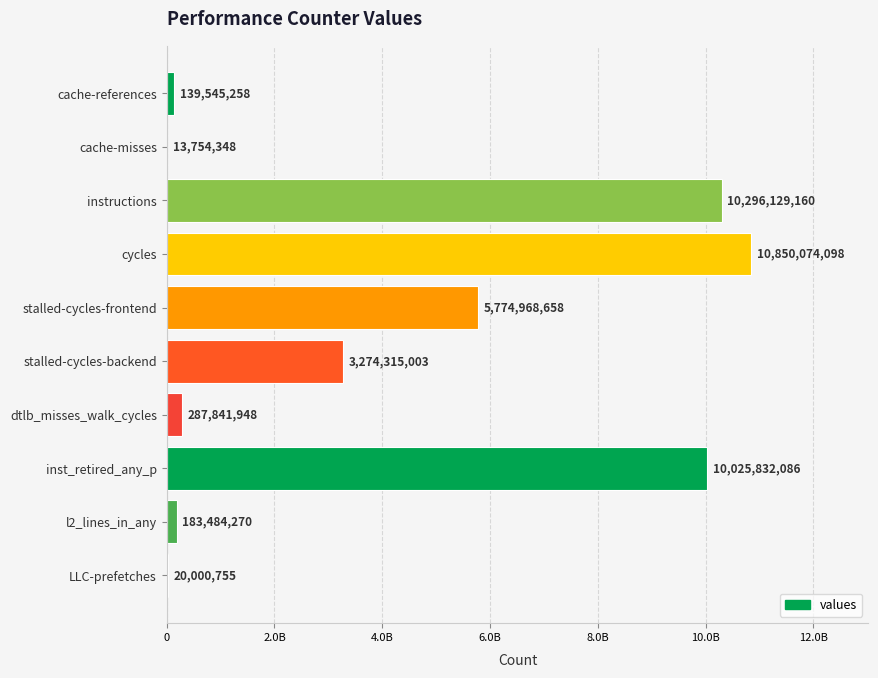

How many bars are there in total?

10